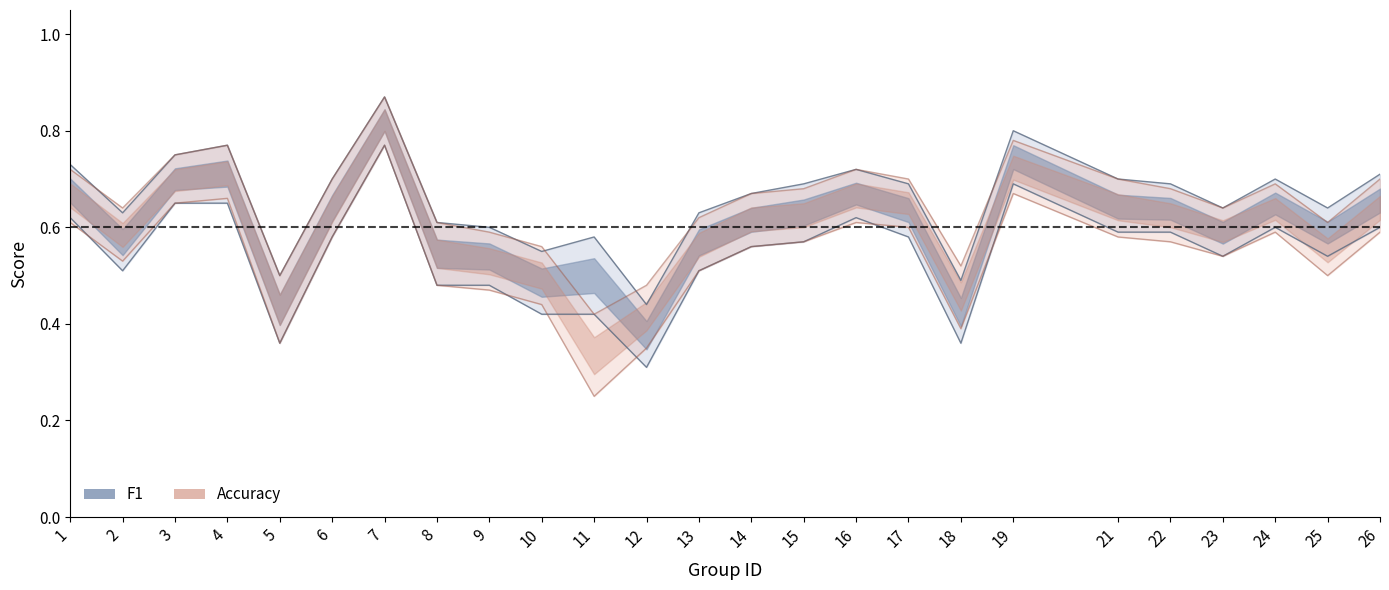

How many lines are shown in the chart?

2